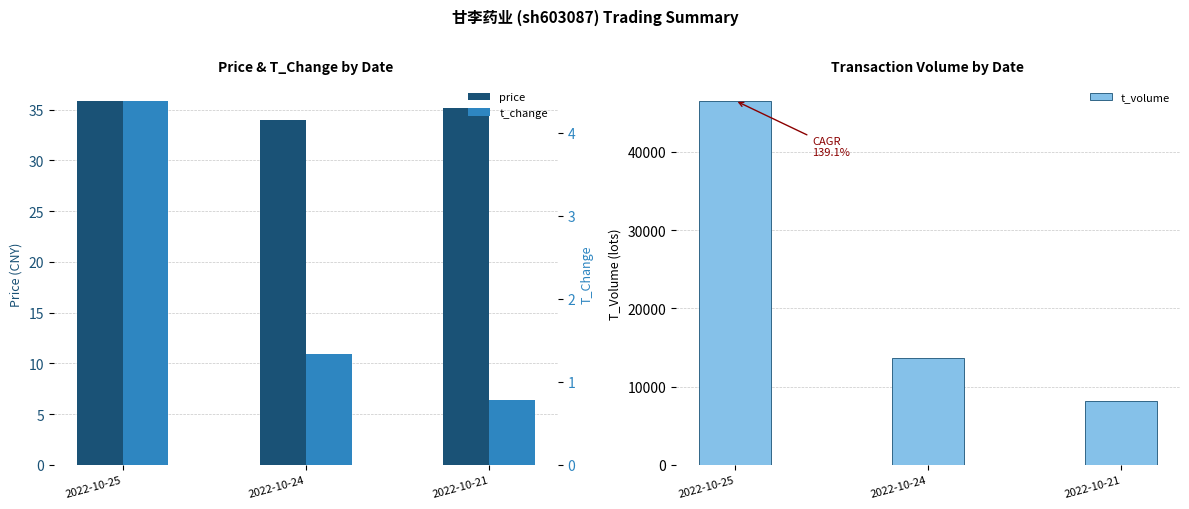

Reading left to right, extract all data points from this chart.

price: 2022-10-25=35.9	2022-10-24=34.0	2022-10-21=35.2
t_volume: 2022-10-25=46544.0	2022-10-24=13665.0	2022-10-21=8141.0
t_change: 2022-10-25=4.4	2022-10-24=1.3	2022-10-21=0.8